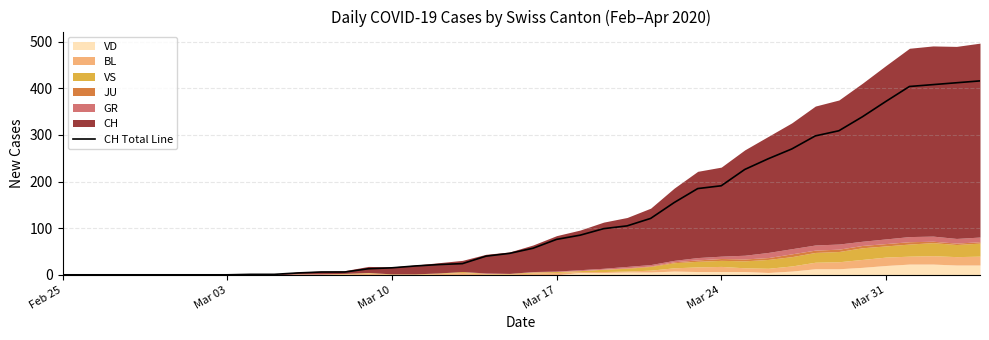

True or false: the data has more than 1 interior local peaks.

False